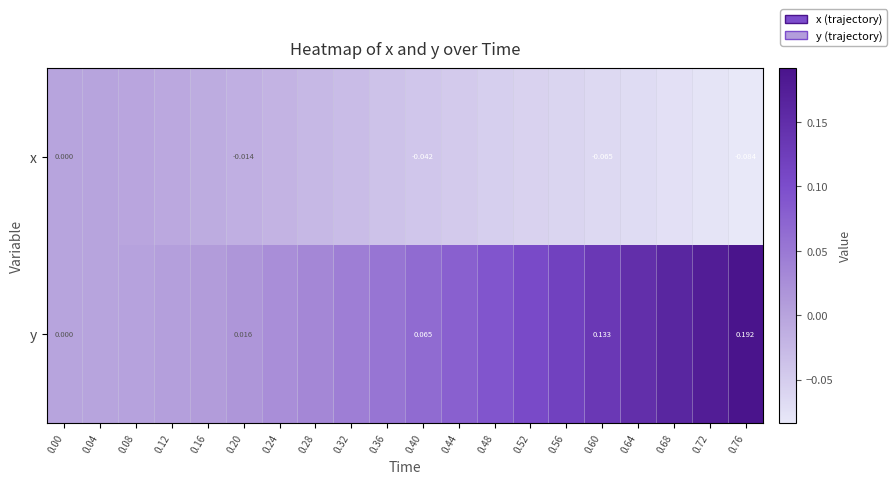

At 0.76, list the series in order from largest to smallest.

y, x